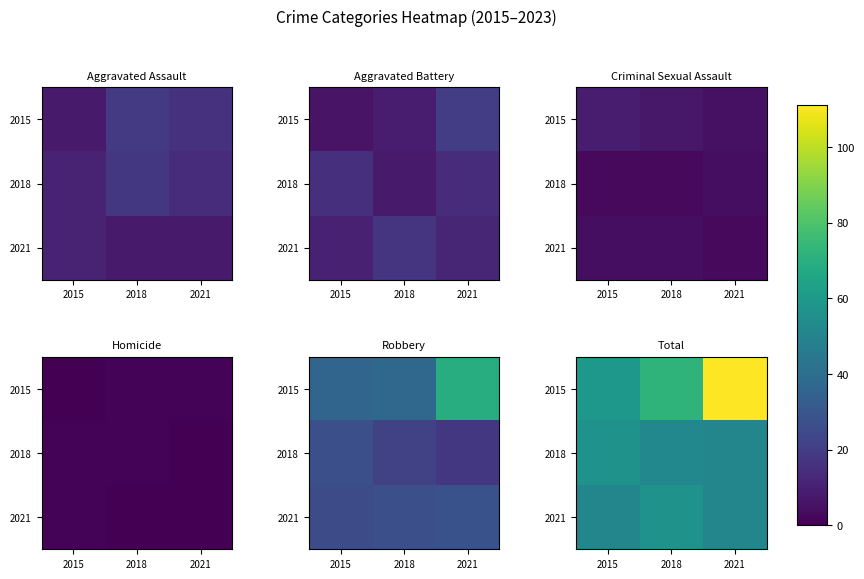

What is the greatest value displayed?

111